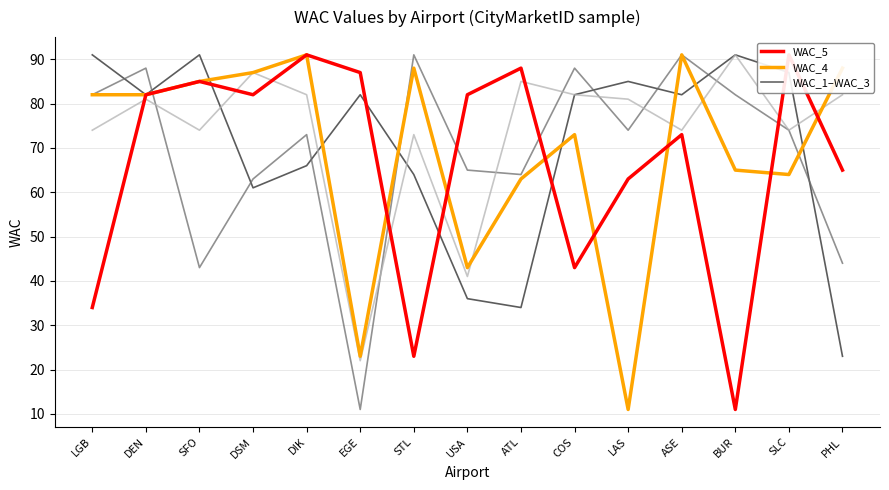

Which series has the largest range (max minus min)?

WAC_2